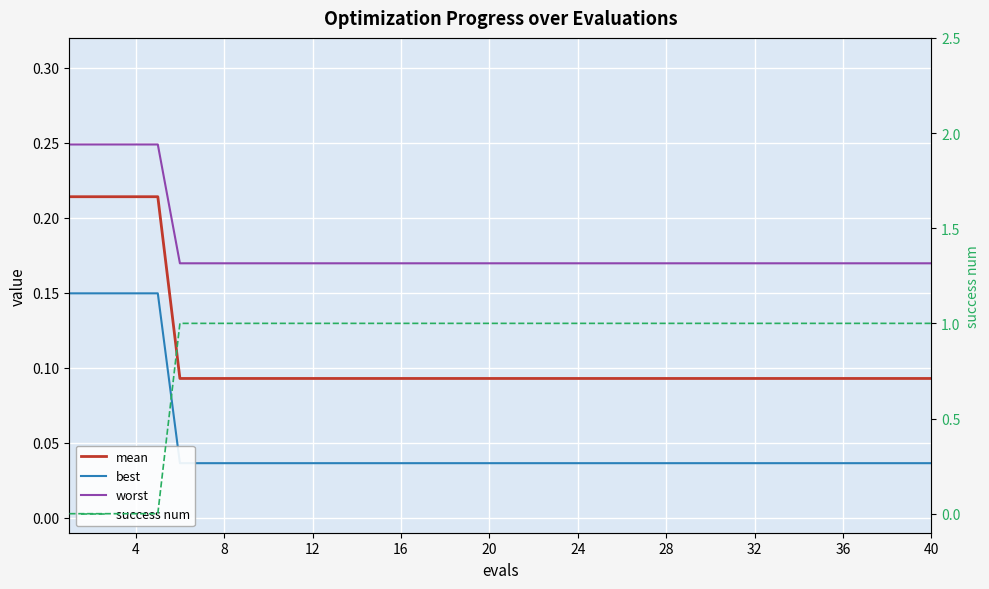

At which category is the sum across all series the highest?

20